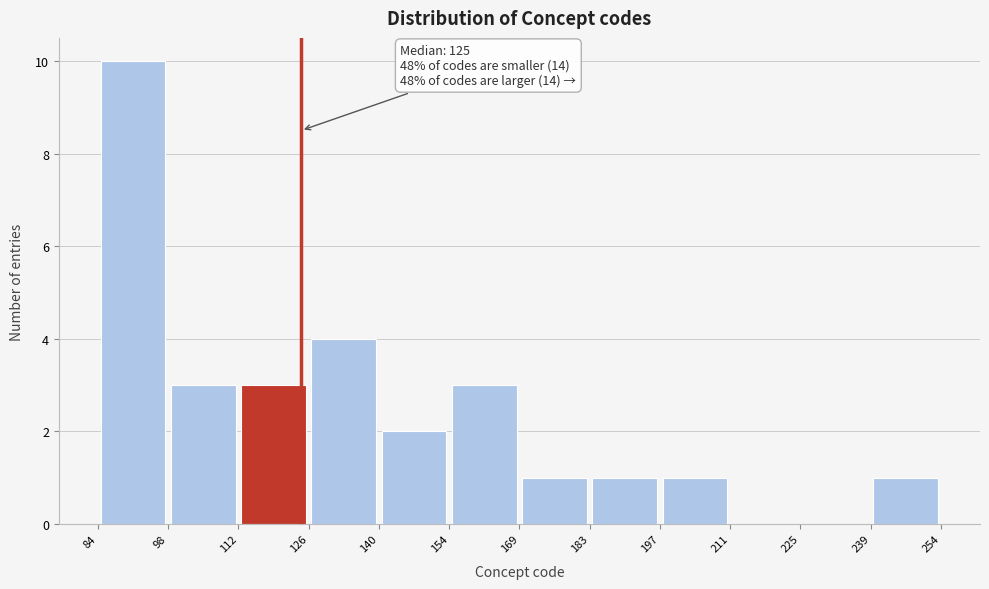

Over which range of the x-axis is the bar tallest?

84 to 98